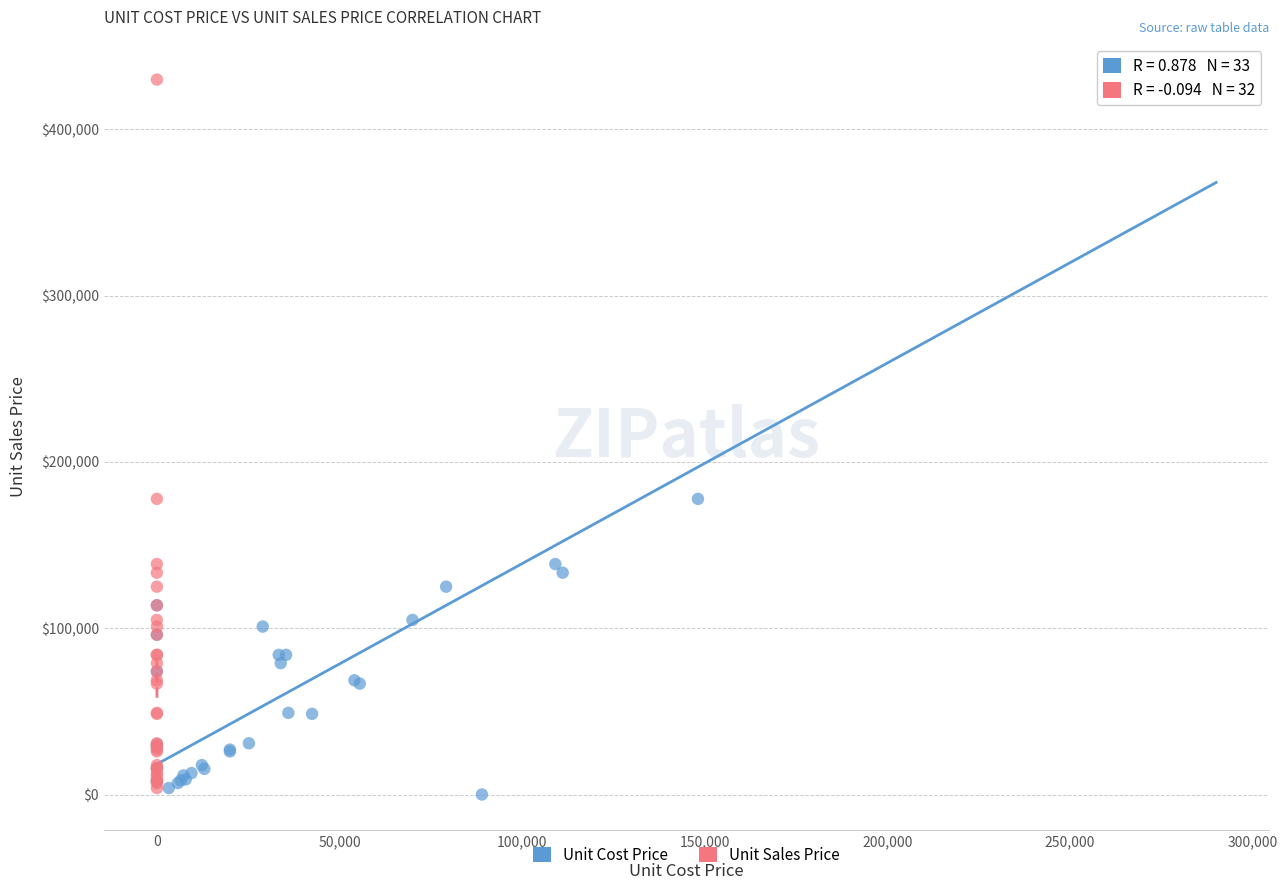

Which series has the largest Y range (max minus min)?

Unit Cost Price